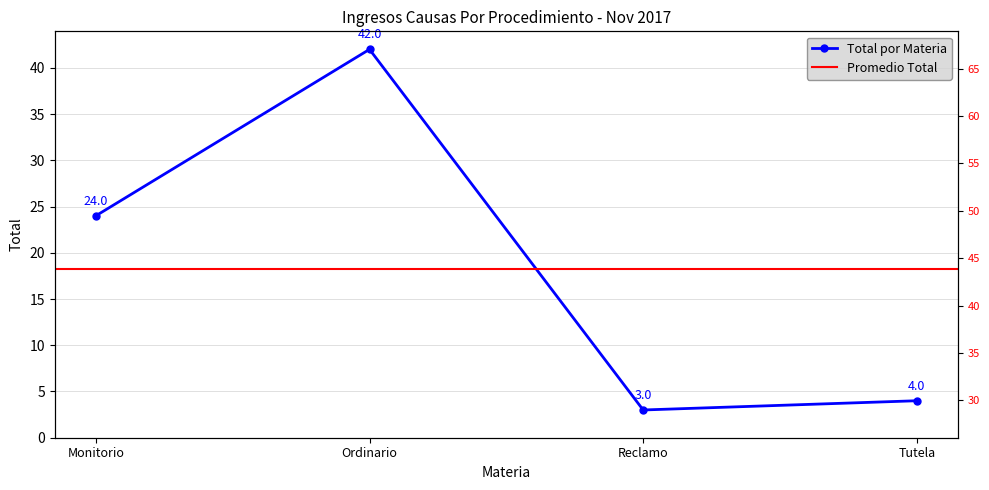

What is the maximum value shown in the chart?

42